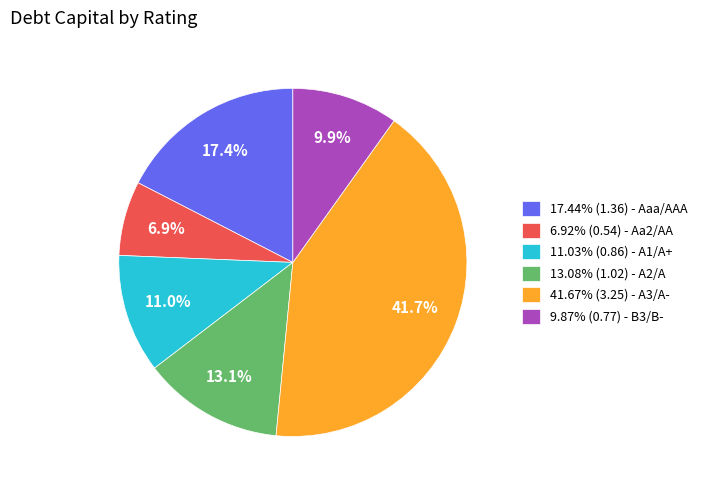

Combined, what portion of the pie is 6.92% (0.54) - Aa2/AA and 13.08% (1.02) - A2/A?

20.0%